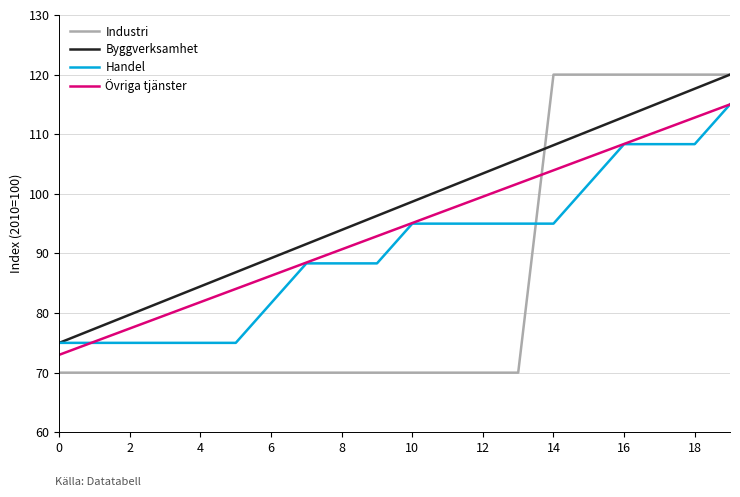

How many times do Handel and Industri cross each other?

1